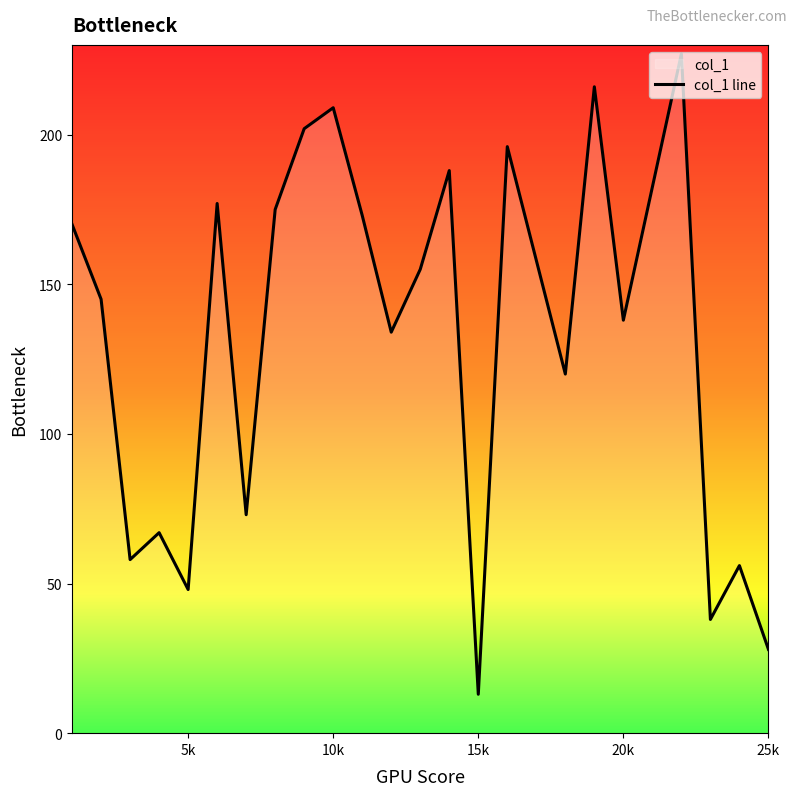

How many points are higher than both their immediate neighbors (excluding endpoints)?

8